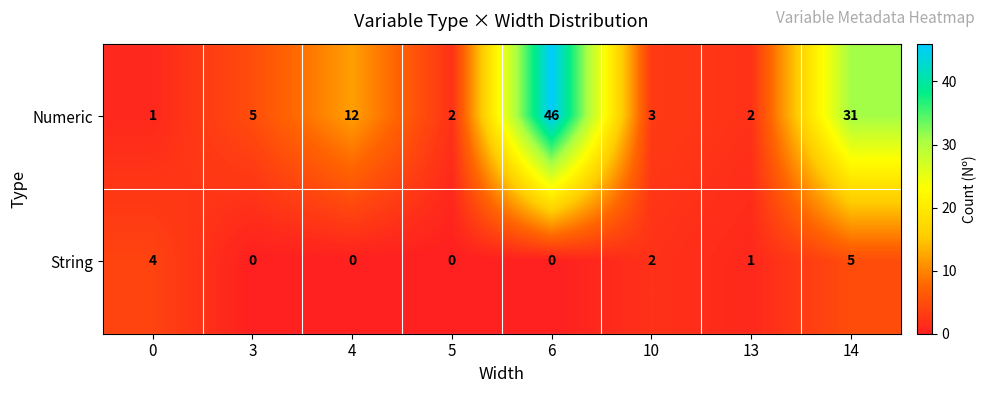

Reading left to right, transcribe all the data shown in this chart.

Numeric: 0=1	3=5	4=12	5=2	6=46	10=3	13=2	14=31
String: 0=4	3=0	4=0	5=0	6=0	10=2	13=1	14=5